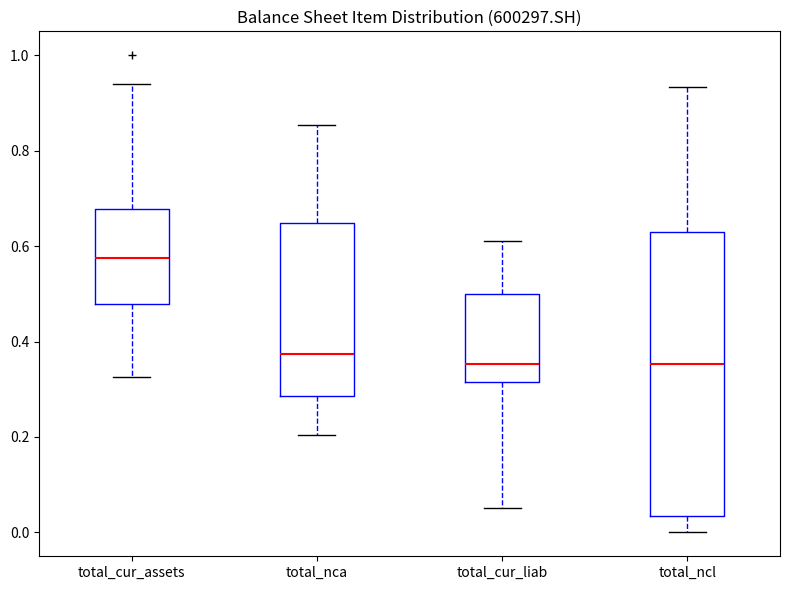

Which box is the tallest, from its lower edge to its upper edge?

total_ncl